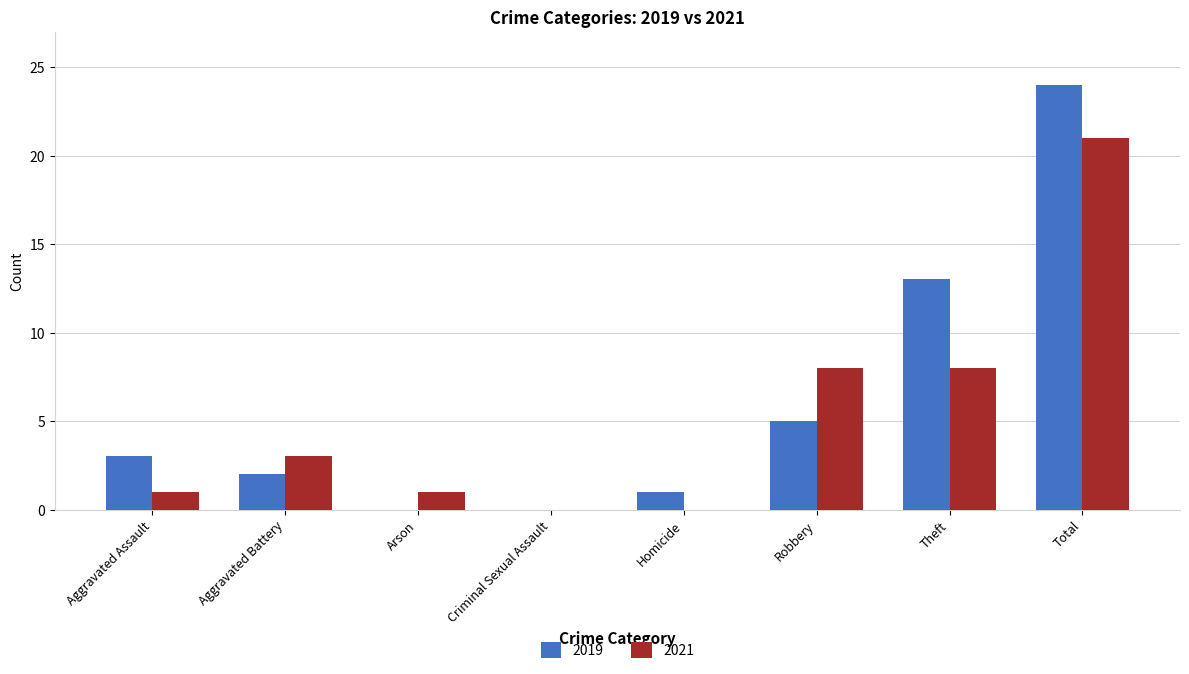

What value does the 2021 series have at Robbery?

8